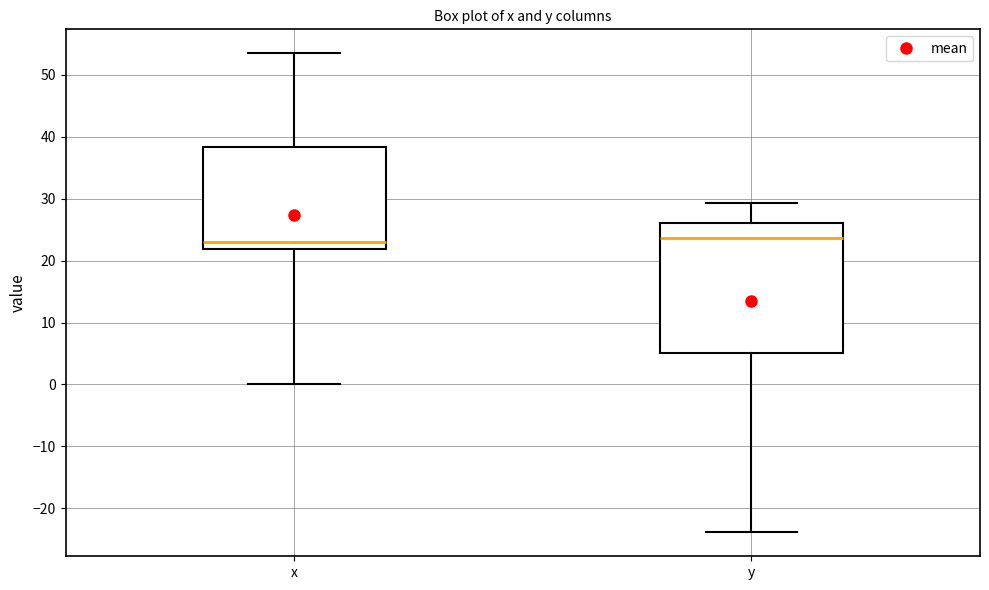

Which box is the tallest, from its lower edge to its upper edge?

y